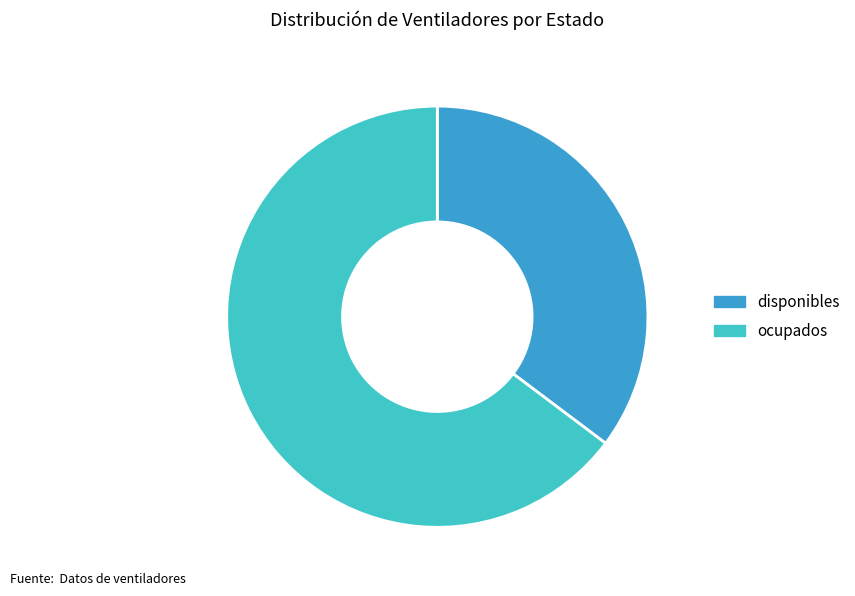

Rank the categories by value from highest to lowest.

ocupados, disponibles